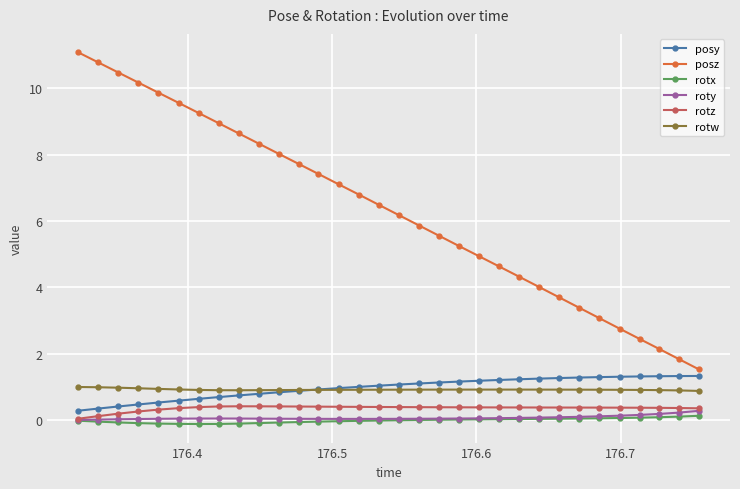

Rank the series by their maximum value, from highest to lowest.

posz, posy, rotw, rotz, roty, rotx